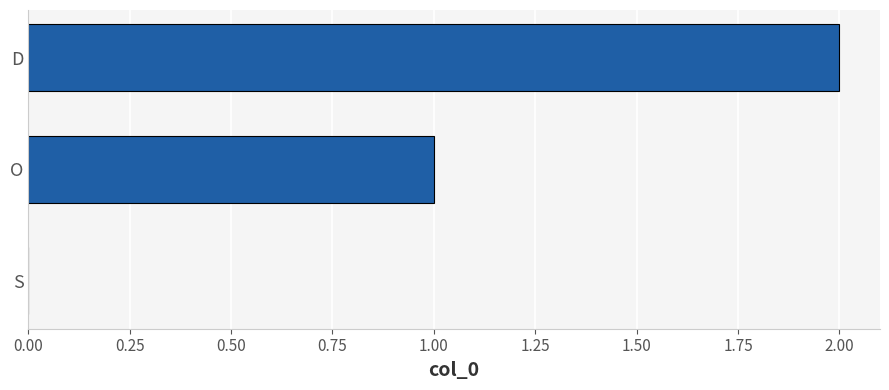

What is the sum of the values at D and O?

3